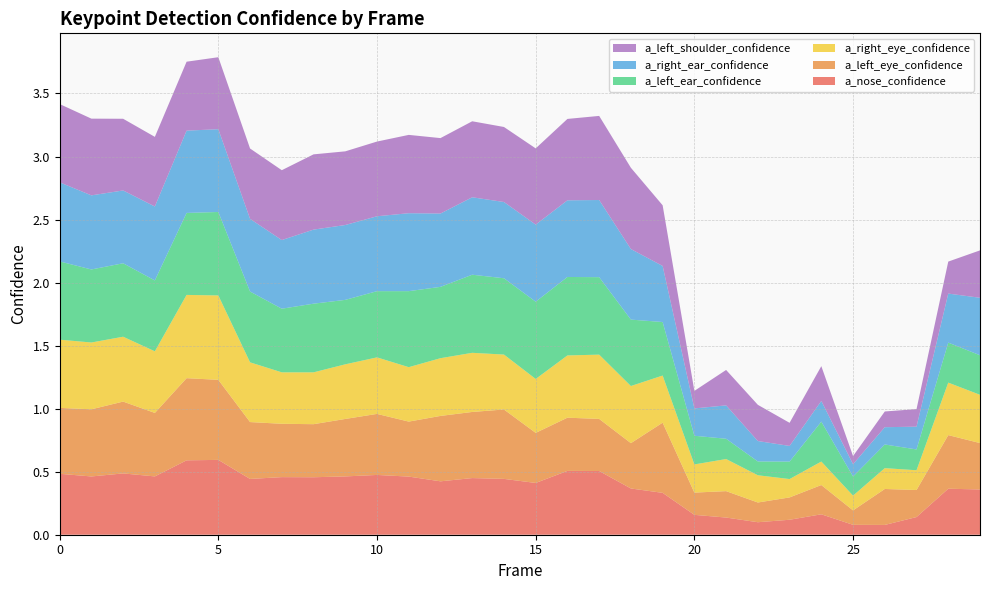

Reading left to right, transcribe all the data shown in this chart.

a_nose_confidence: 0.5	0.5	0.5	0.5	0.6	0.6	0.4	0.5	0.5	0.5	0.5	0.5	0.4	0.4	0.4	0.4	0.5	0.5	0.4	0.3	0.2	0.1	0.1	0.1	0.2	0.1	0.1	0.1	0.4	0.4
a_left_eye_confidence: 0.5	0.5	0.6	0.5	0.7	0.6	0.5	0.4	0.4	0.5	0.5	0.4	0.5	0.5	0.6	0.4	0.4	0.4	0.4	0.6	0.2	0.2	0.2	0.2	0.2	0.1	0.3	0.2	0.4	0.4
a_right_eye_confidence: 0.5	0.5	0.5	0.5	0.7	0.7	0.5	0.4	0.4	0.4	0.4	0.4	0.5	0.5	0.4	0.4	0.5	0.5	0.5	0.4	0.2	0.3	0.2	0.1	0.2	0.1	0.2	0.2	0.4	0.4
a_left_ear_confidence: 0.6	0.6	0.6	0.6	0.7	0.7	0.6	0.5	0.5	0.5	0.5	0.6	0.6	0.6	0.6	0.6	0.6	0.6	0.5	0.4	0.2	0.2	0.1	0.1	0.3	0.2	0.2	0.2	0.3	0.3
a_right_ear_confidence: 0.6	0.6	0.6	0.6	0.7	0.7	0.6	0.5	0.6	0.6	0.6	0.6	0.6	0.6	0.6	0.6	0.6	0.6	0.6	0.4	0.2	0.3	0.2	0.1	0.2	0.1	0.1	0.2	0.4	0.5
a_left_shoulder_confidence: 0.6	0.6	0.6	0.6	0.5	0.6	0.6	0.6	0.6	0.6	0.6	0.6	0.6	0.6	0.6	0.6	0.6	0.7	0.6	0.5	0.1	0.3	0.3	0.2	0.3	0.1	0.1	0.1	0.3	0.4